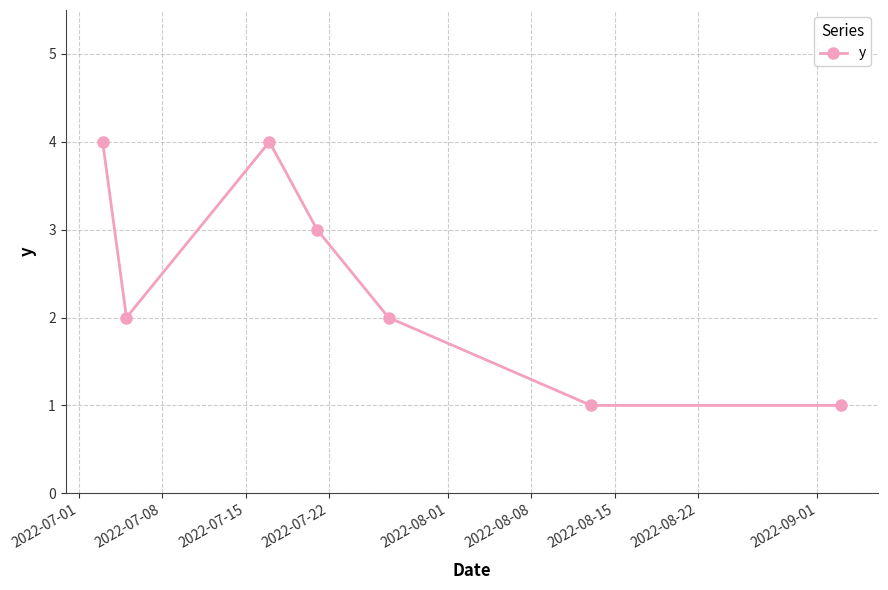

What is the sum of all values?

17